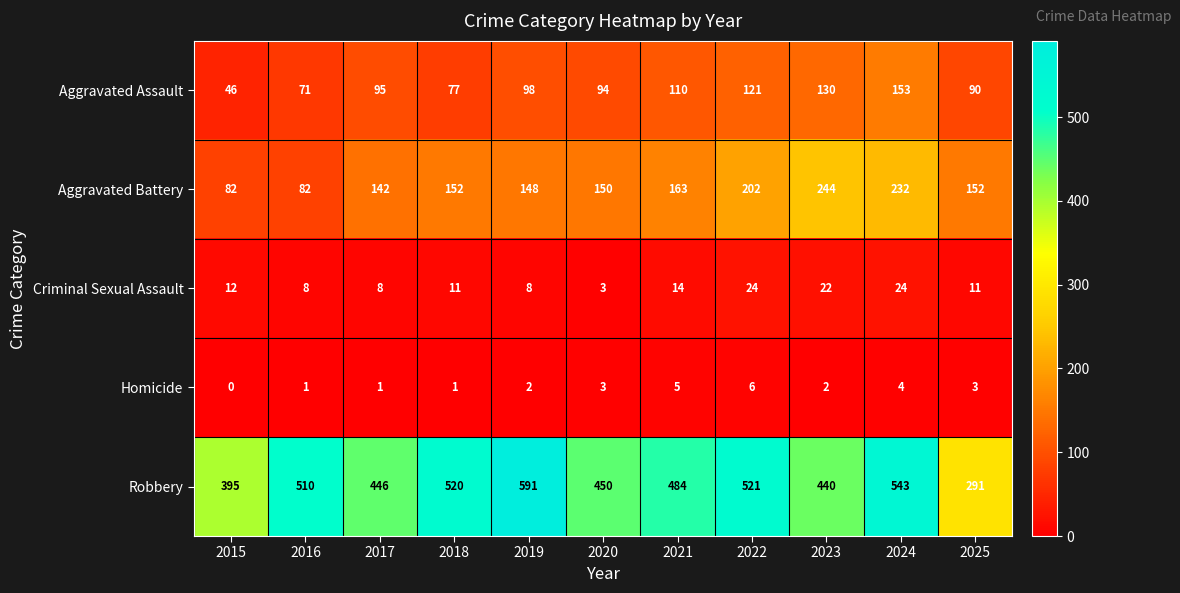

What is the highest value of the Robbery series?

591